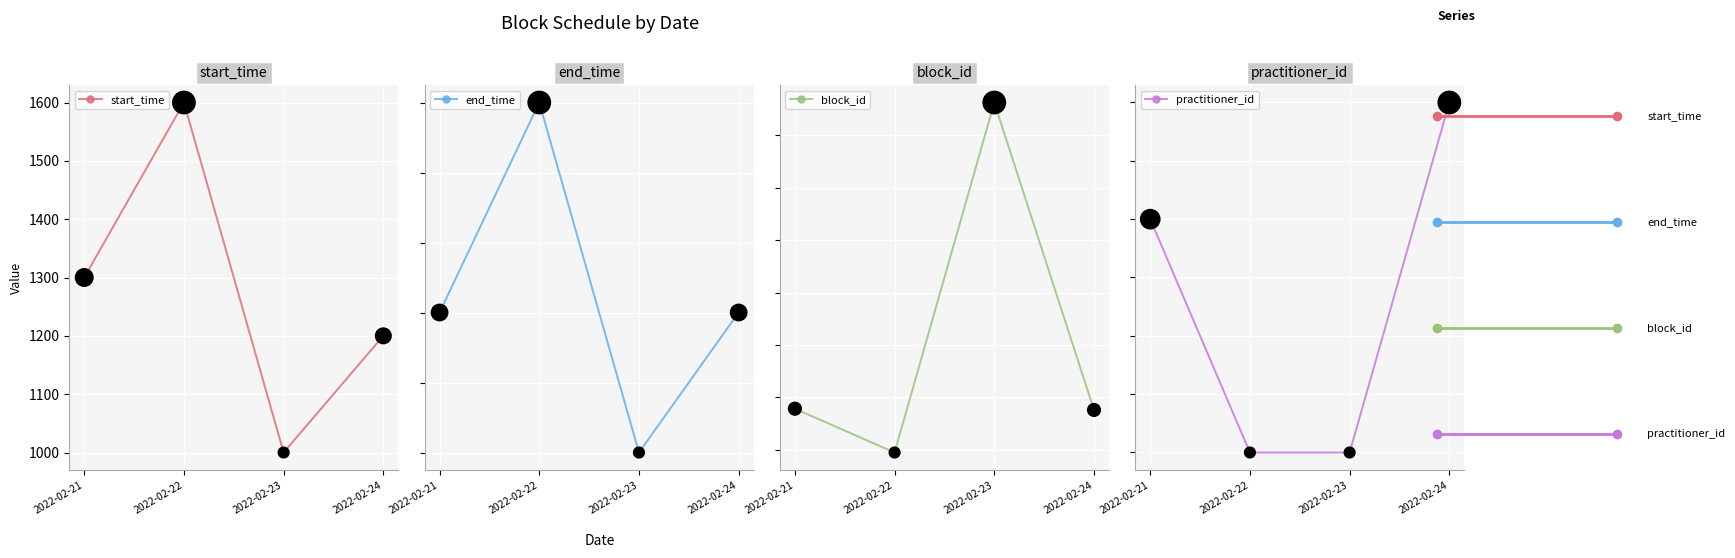

Is the value of end_time at 2022-02-22 greater than the value of block_id at 2022-02-24?

No